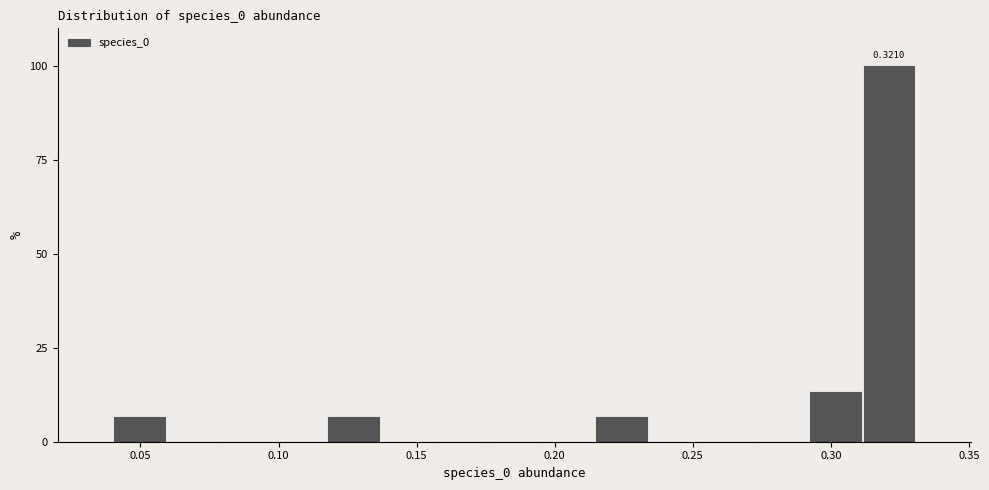

Around what value on the x-axis is the tallest bar? Give the approximate position of its centre, as read against the axis.

0.320